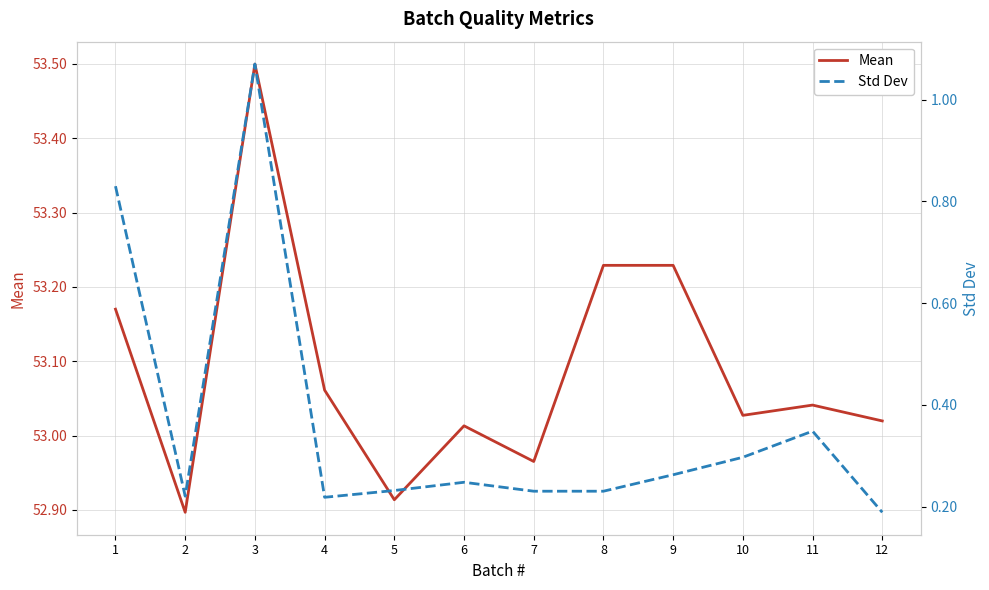

What is the minimum value shown in the chart?

0.2